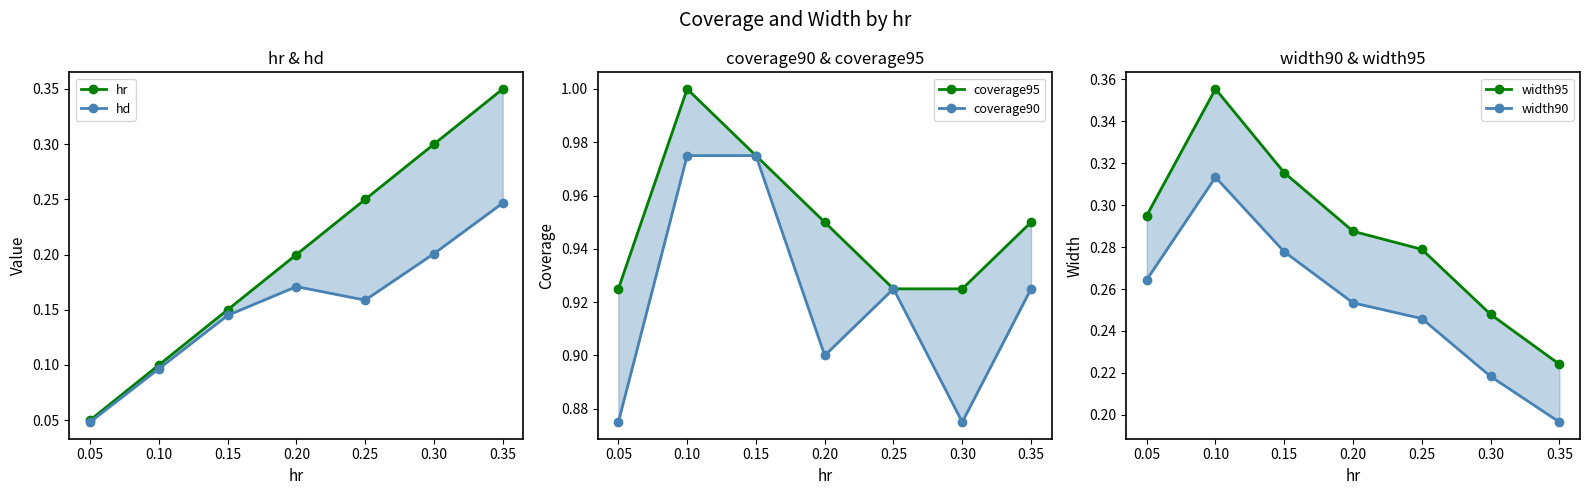

Reading left to right, what are all the values shown in this chart?

hr: 0.1	0.1	0.1	0.2	0.2	0.3	0.3
hd: 0.0	0.1	0.1	0.2	0.2	0.2	0.2
coverage95: 0.9	1.0	1.0	0.9	0.9	0.9	0.9
coverage90: 0.9	1.0	1.0	0.9	0.9	0.9	0.9
width95: 0.3	0.4	0.3	0.3	0.3	0.2	0.2
width90: 0.3	0.3	0.3	0.3	0.2	0.2	0.2